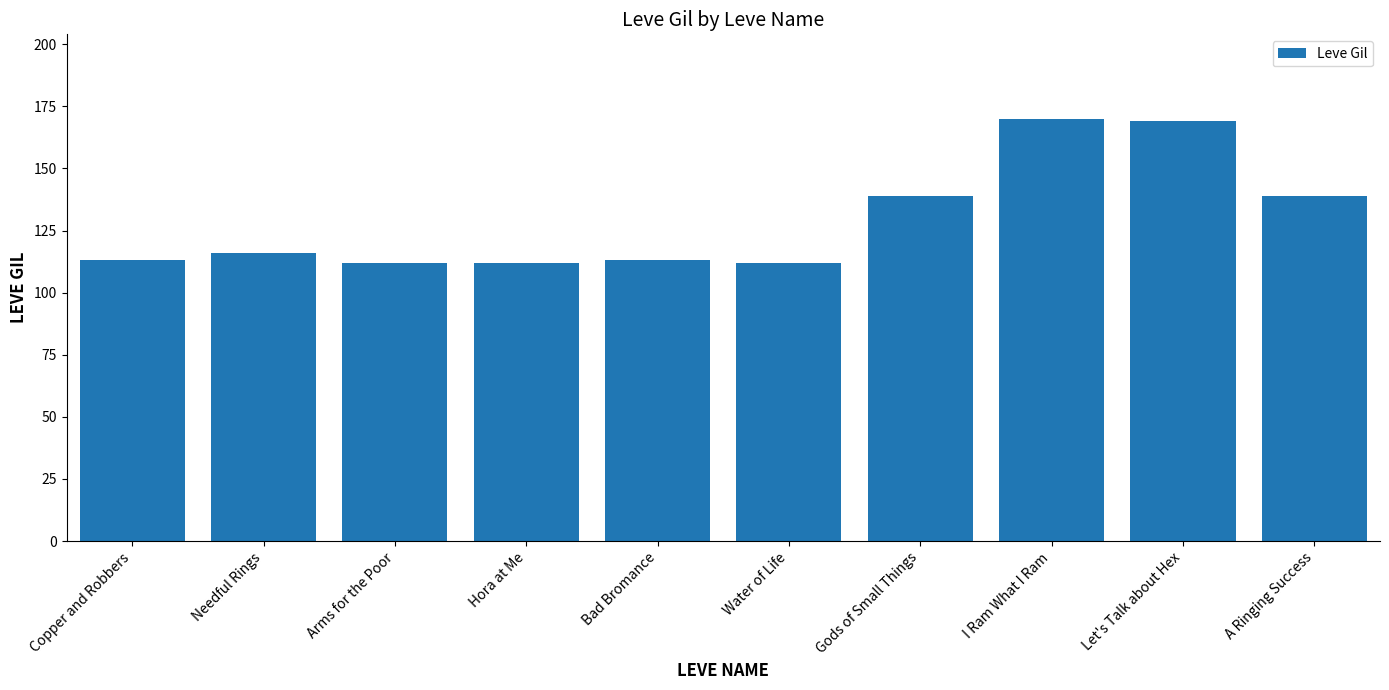

Between Gods of Small Things and Arms for the Poor, which is larger?

Gods of Small Things